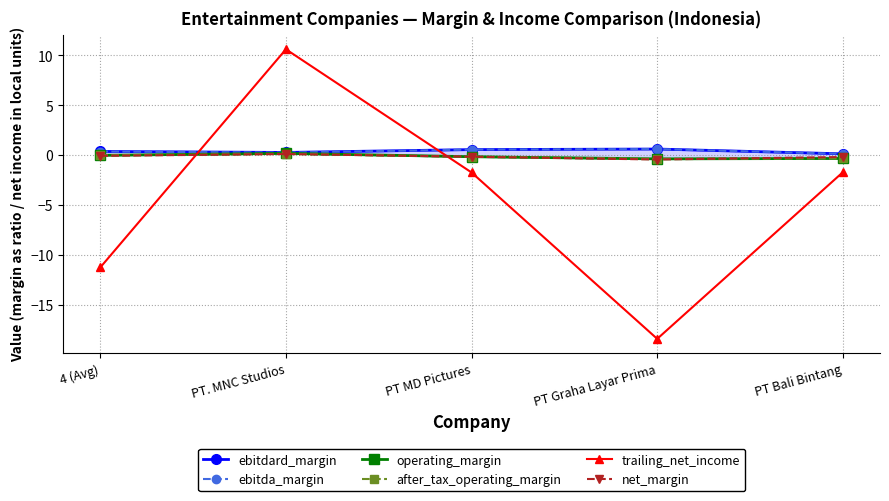

At which label does net_margin first exceed 0?

PT. MNC Studios